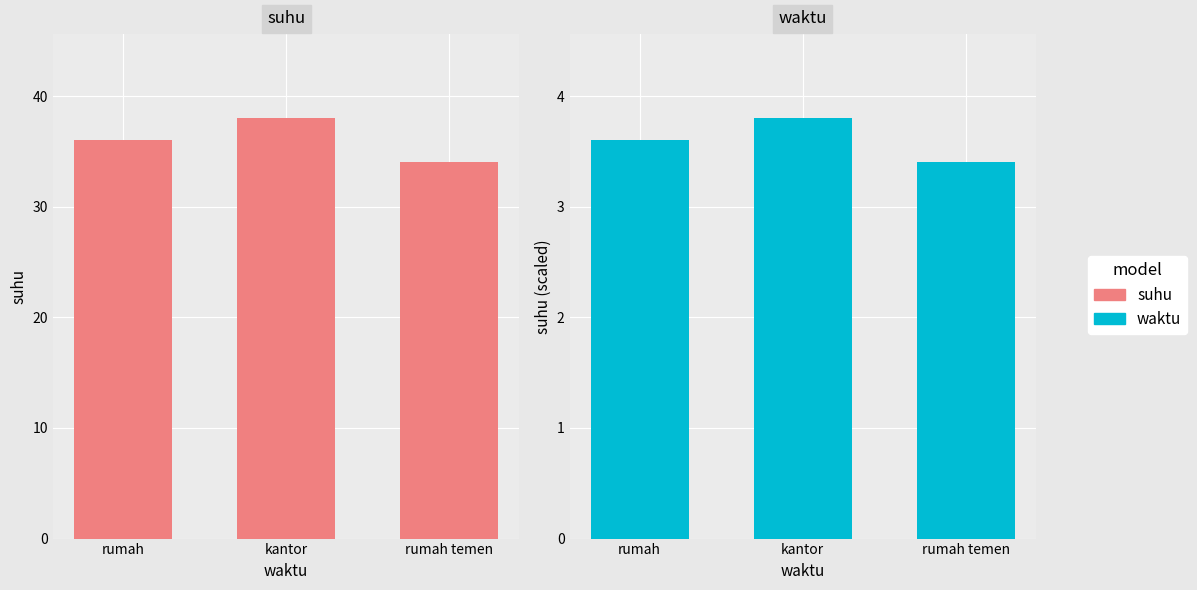

What are all the series names shown in the legend?

suhu, waktu